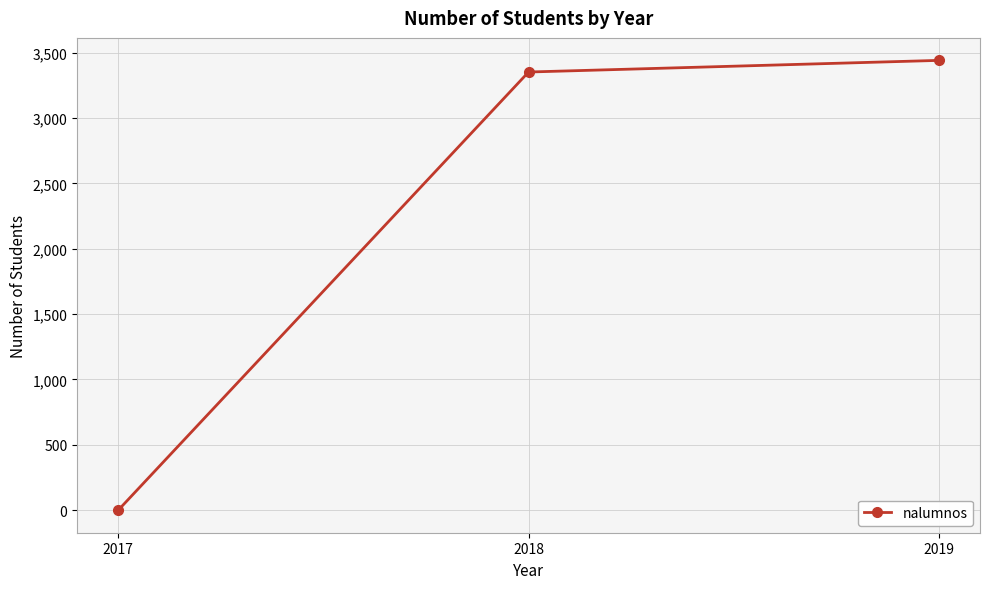

Reading left to right, transcribe all the data shown in this chart.

2017=0	2018=3352	2019=3441